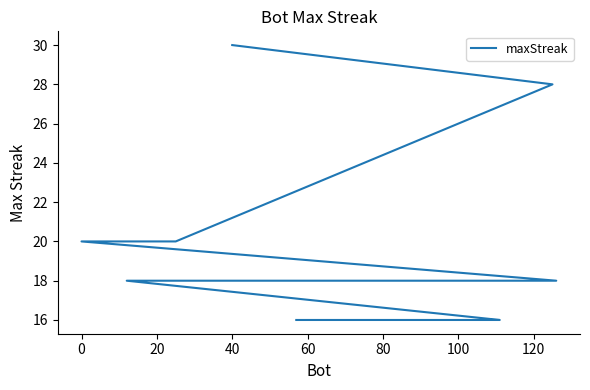

What is the value of the 6th point from the left?

18